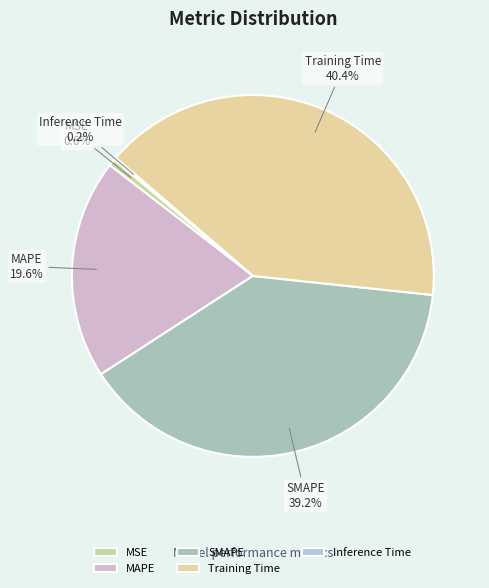

What portion of the pie excludes SMAPE?

60.8%